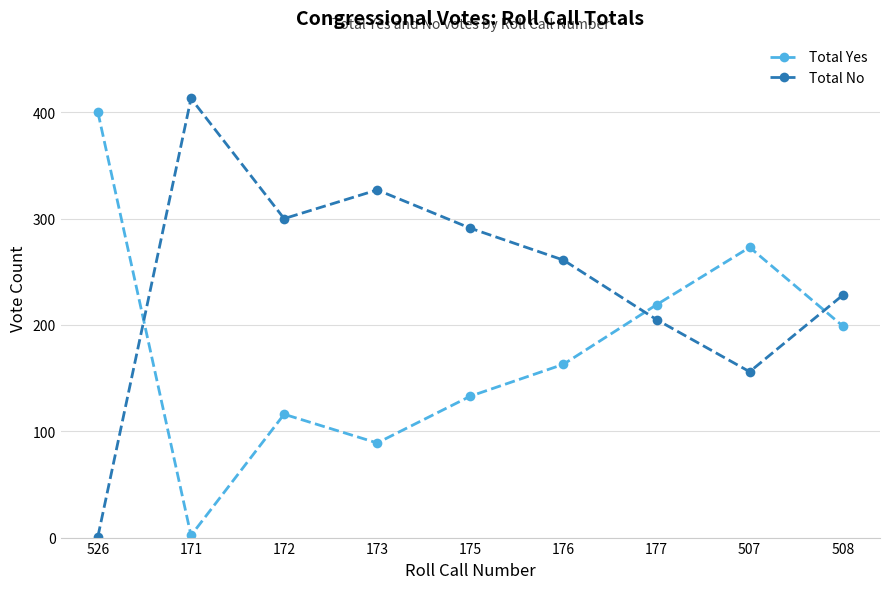

In Total Yes, how many points are higher than both neighbors (excluding endpoints)?

2